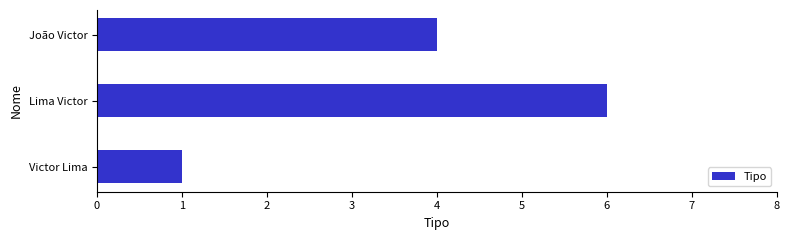

Between Victor Lima and João Victor, which is larger?

João Victor